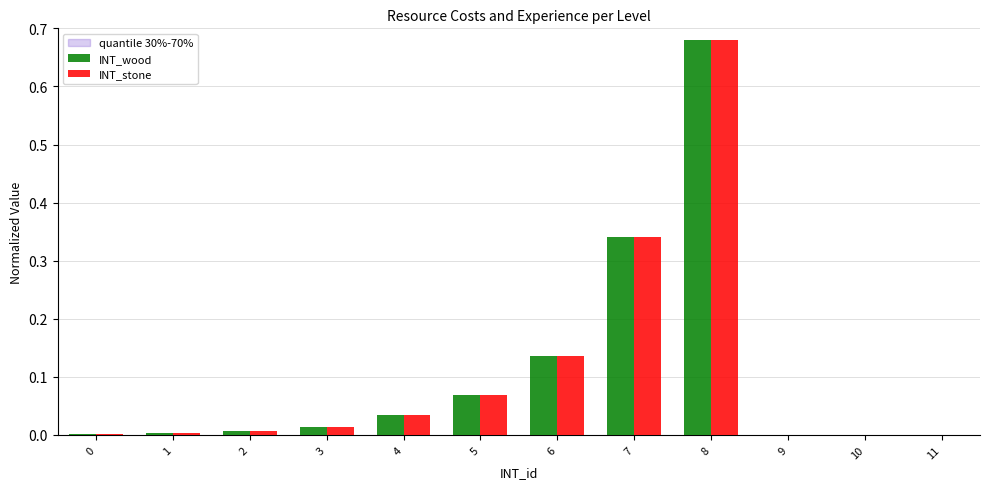

At which label does INT_wood reach its peak?

8